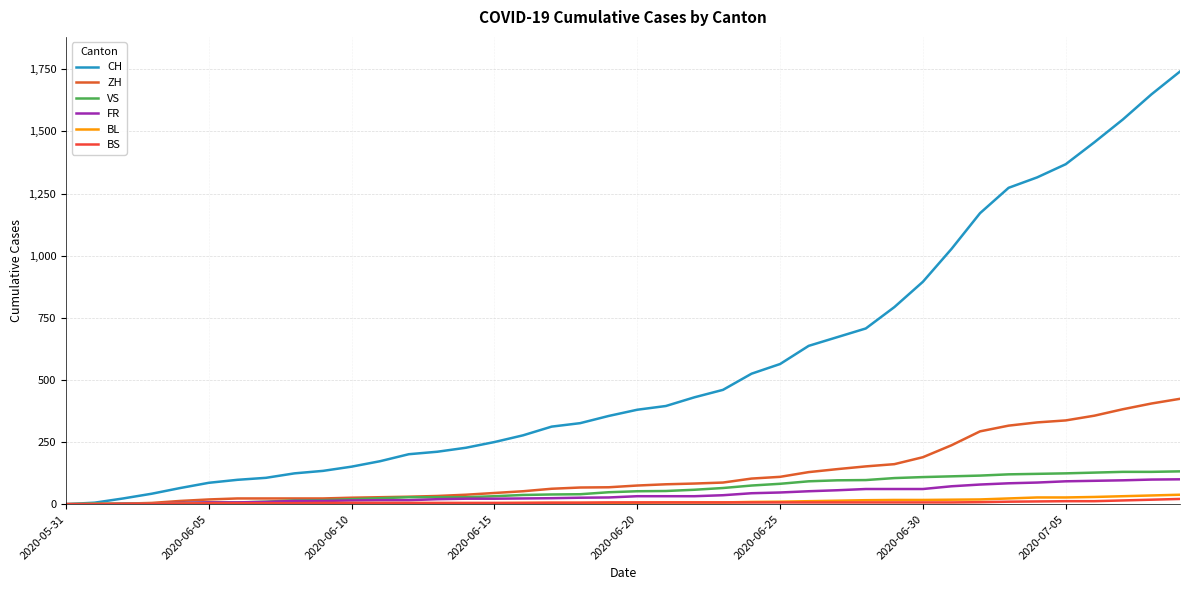

Does the chart display data point markers on the line(s)?

No